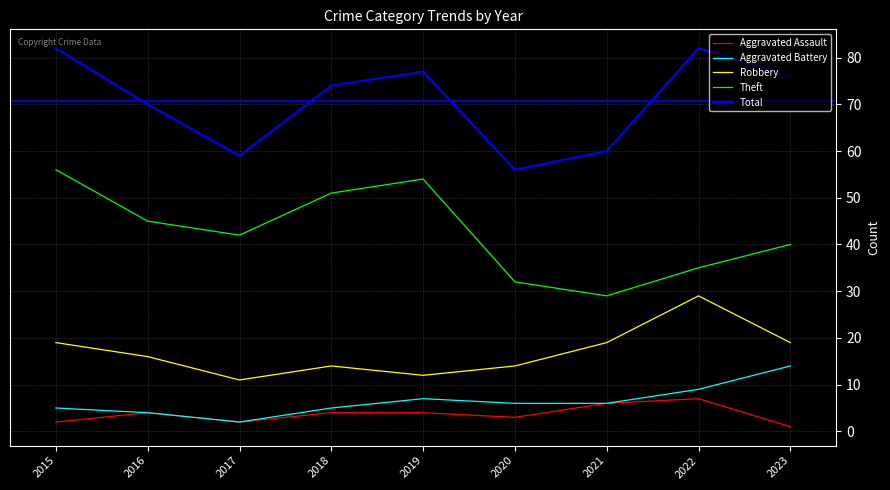

Is this an area chart (filled region under the line)?

No